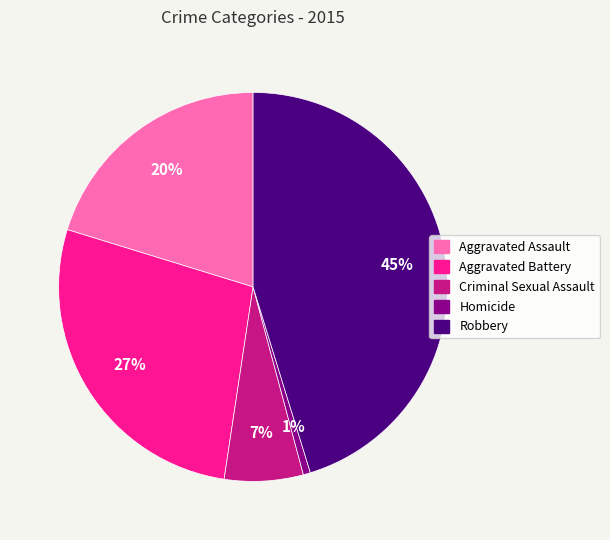

Combined, do Aggravated Battery and Aggravated Assault account for over 50%?

No